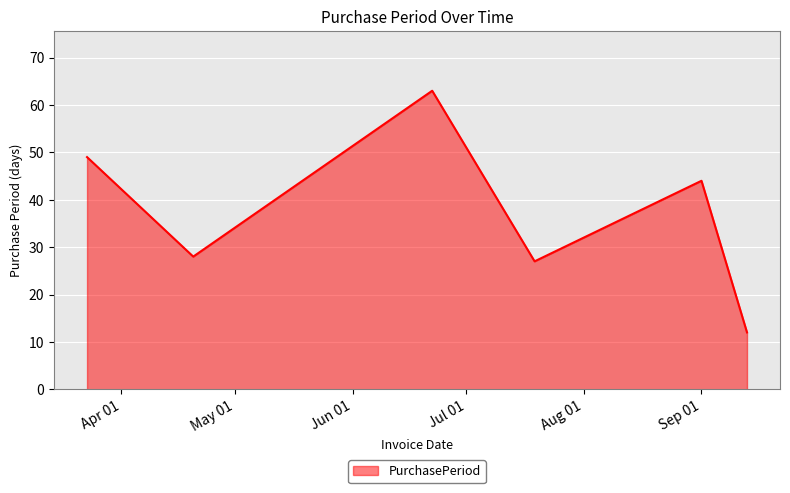

True or false: there are more than 1 points higher than both neighbors.

True